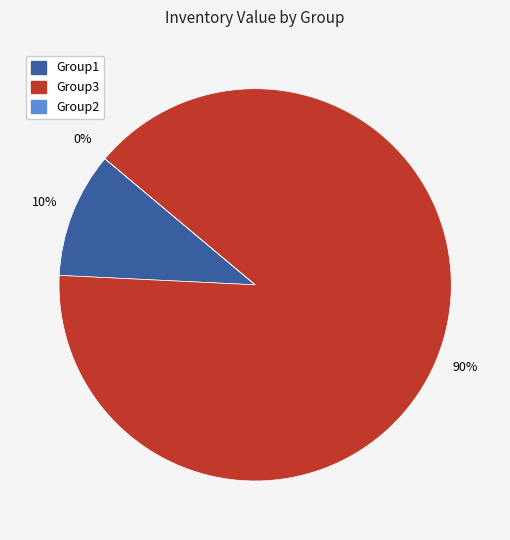

Is there any slice that represents more than half of the pie?

Yes